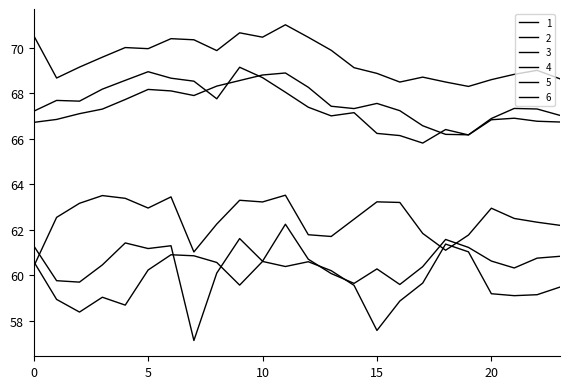

Which category has the lowest value in the 5 series?

7